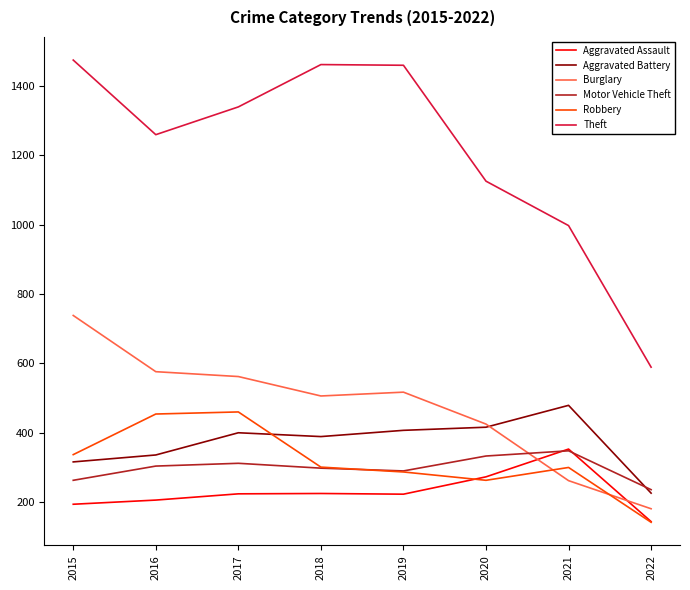

At 2015, list the series in order from smallest to largest.

Aggravated Assault, Motor Vehicle Theft, Aggravated Battery, Robbery, Burglary, Theft